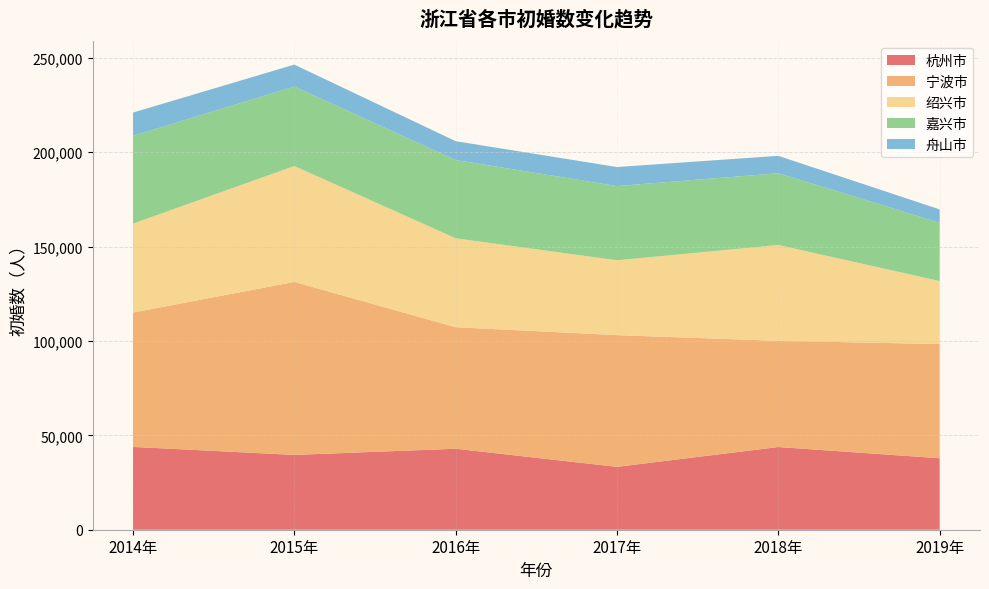

Reading left to right, transcribe all the data shown in this chart.

杭州市: 43864	39620	42897	33297	43803	37859
宁波市: 71166	91632	64369	69776	56228	60483
绍兴市: 47105	61403	47105	39649	50781	33379
嘉兴市: 46489	42072	41459	39302	38004	30880
舟山市: 12333	11636	9975	10079	9221	7059